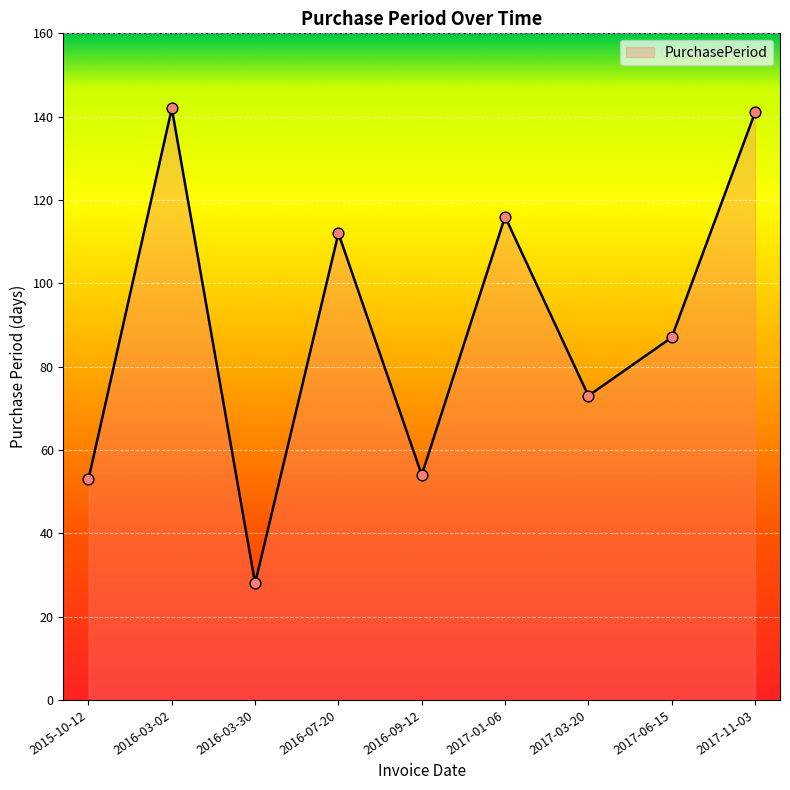

What is the change in value from 2016-03-02 to 2017-01-06?

-26